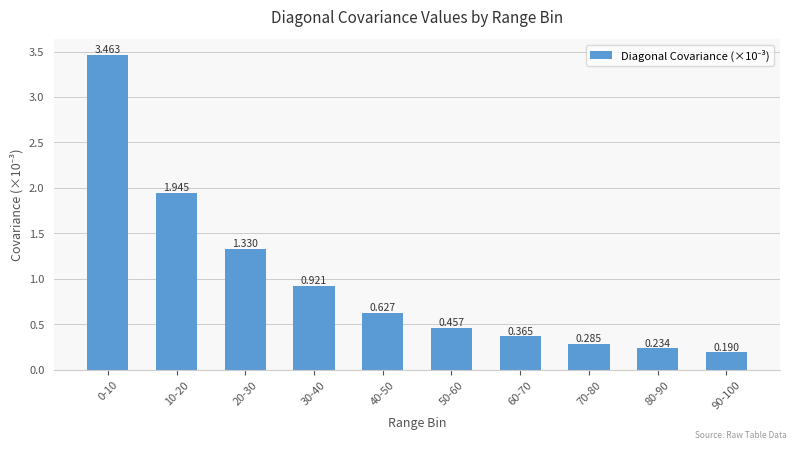

What is the label of the 7th bar from the left?

60-70